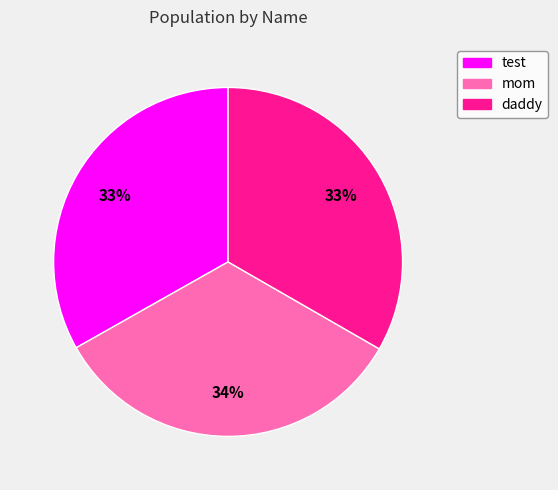

What is the ratio of the value at mom to the value at test?

1.0